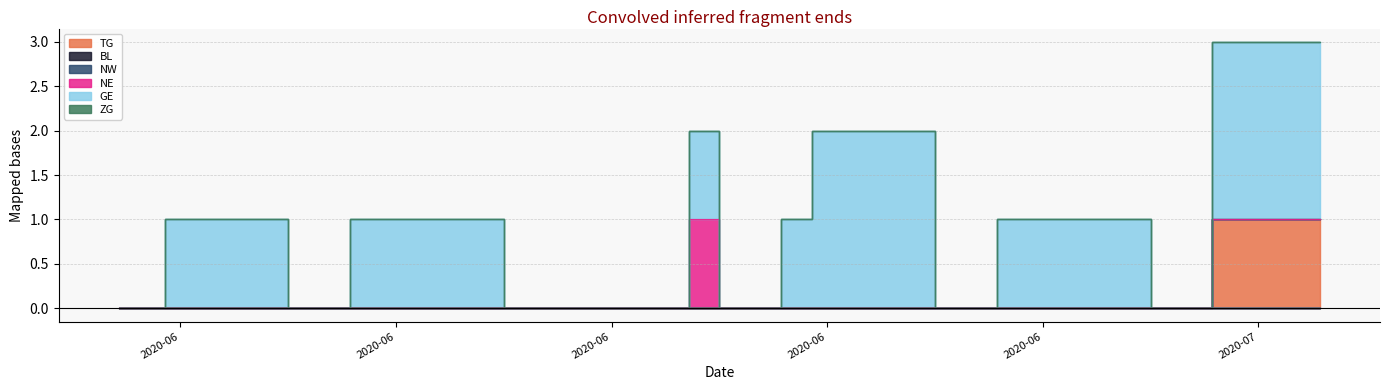

What is the label of the 13th point from the right?

2020-06-27